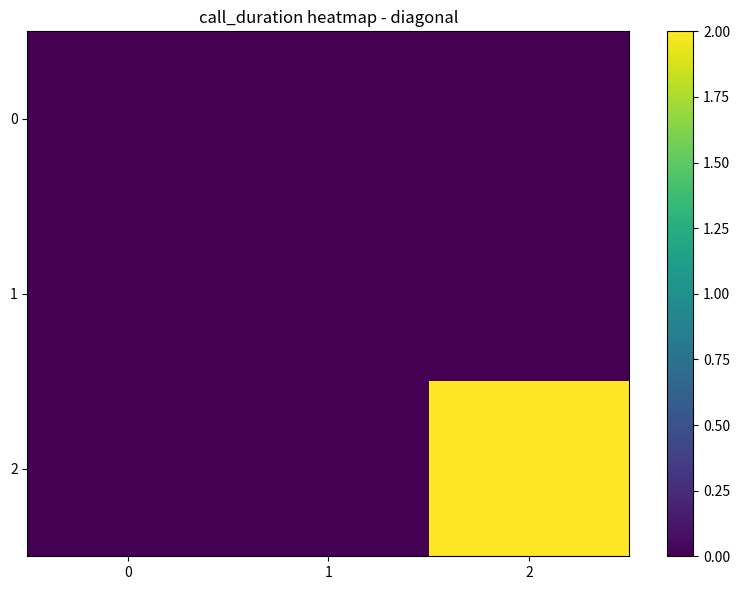

Count the number of categories in the chart.

3